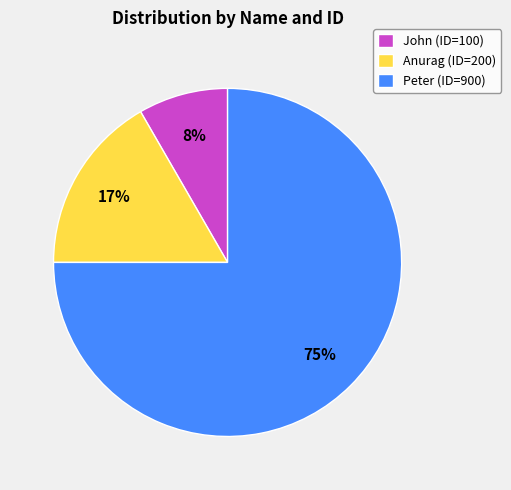

Combined, do Anurag (ID=200) and John (ID=100) account for over 50%?

No